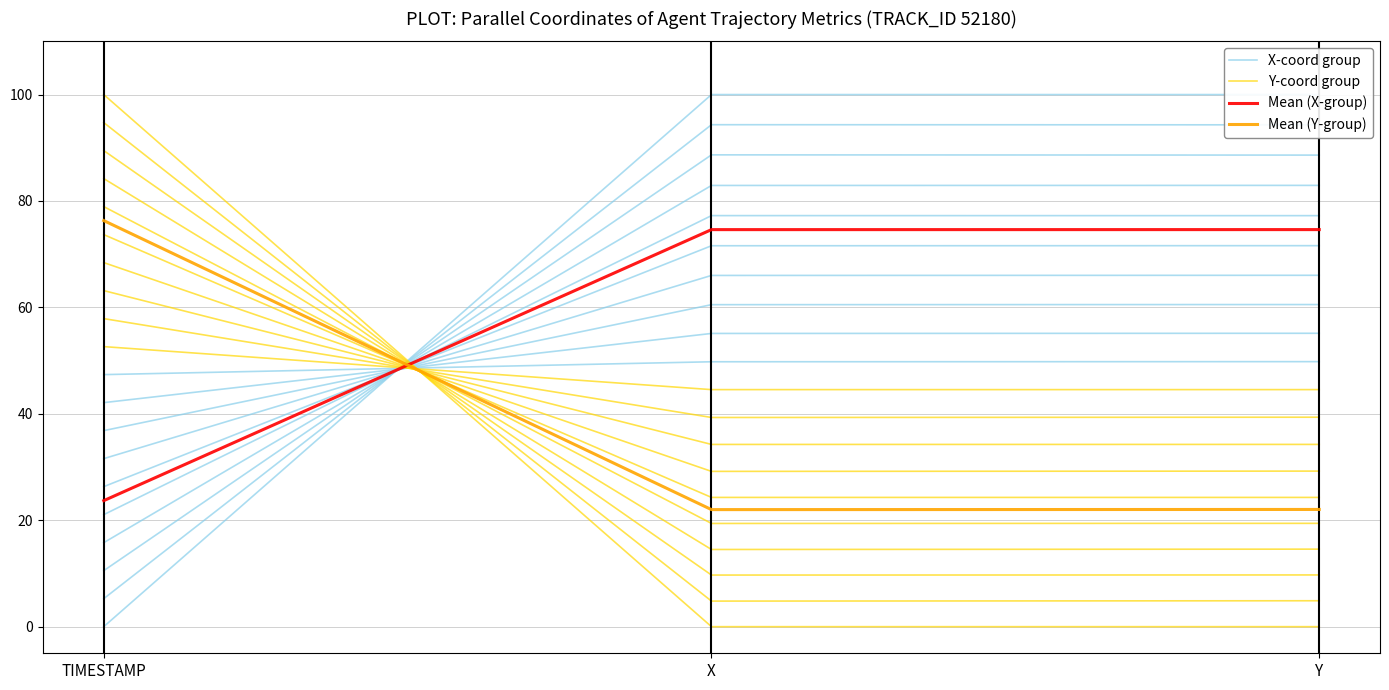

At which category is the sum across all series the highest?

Y